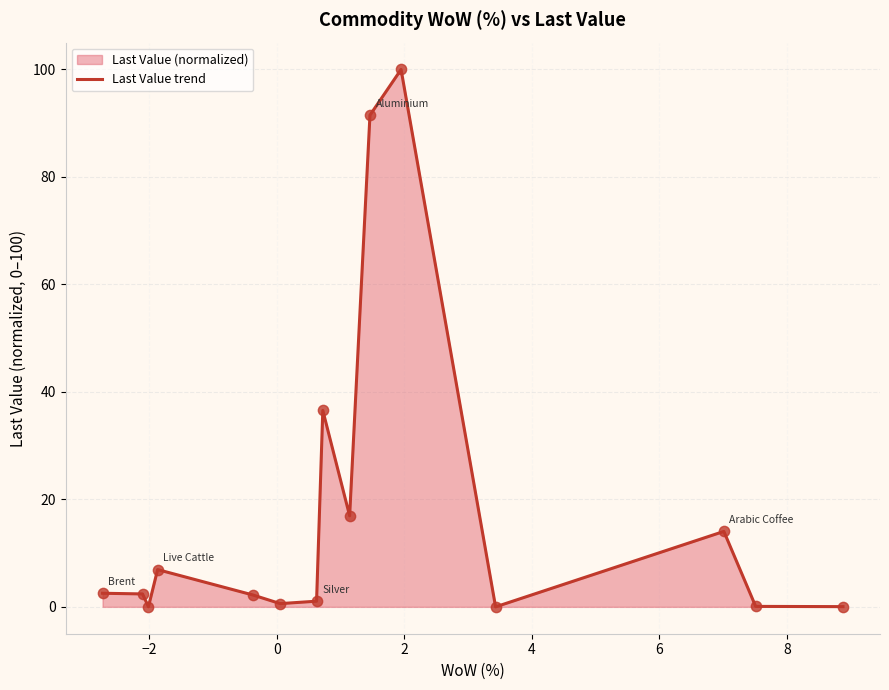

What is the maximum value shown in the chart?

100.0